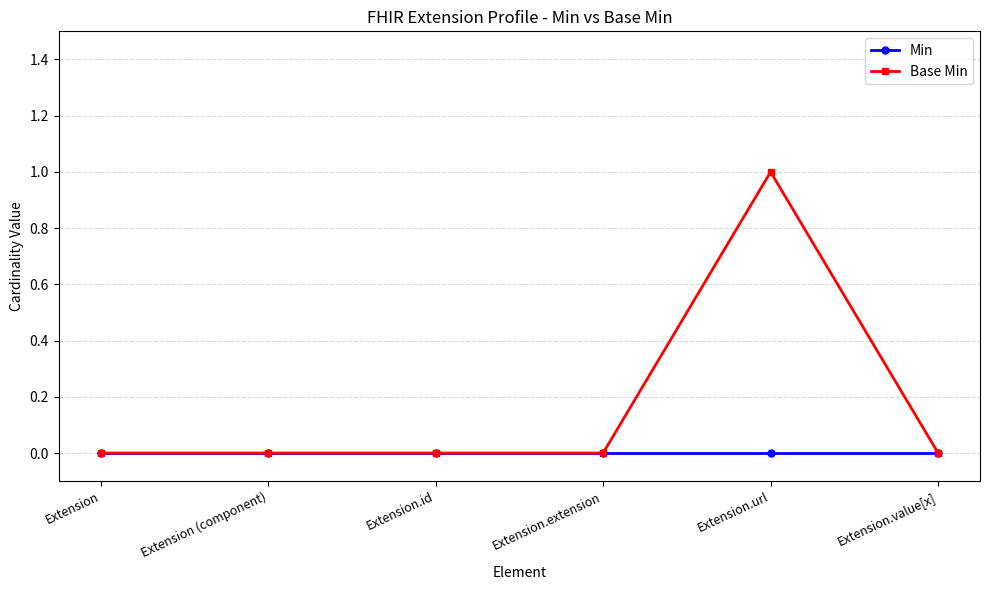

At which category is the sum across all series the highest?

Extension.url